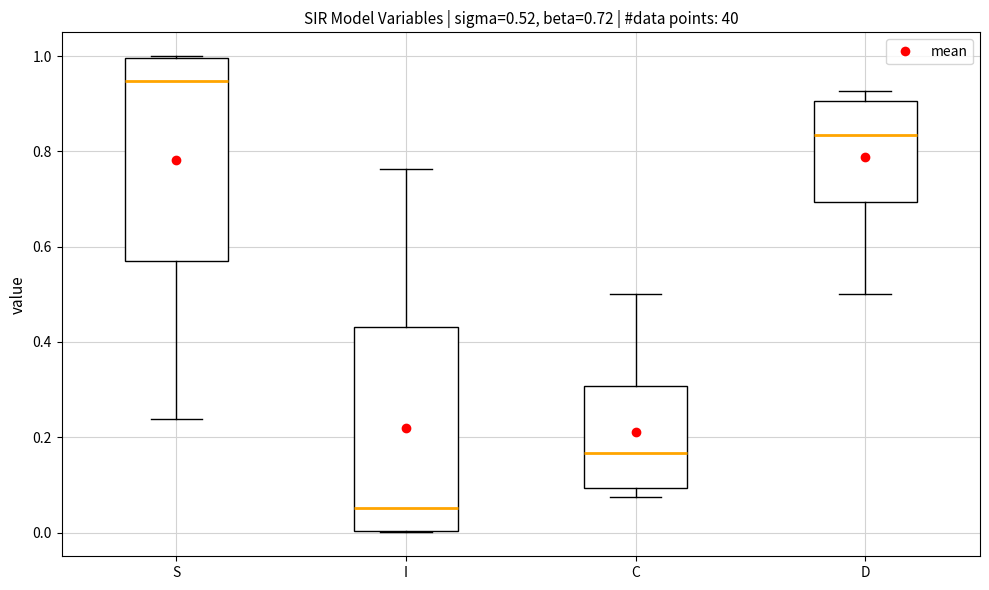

Which box has the lowest median line?

I